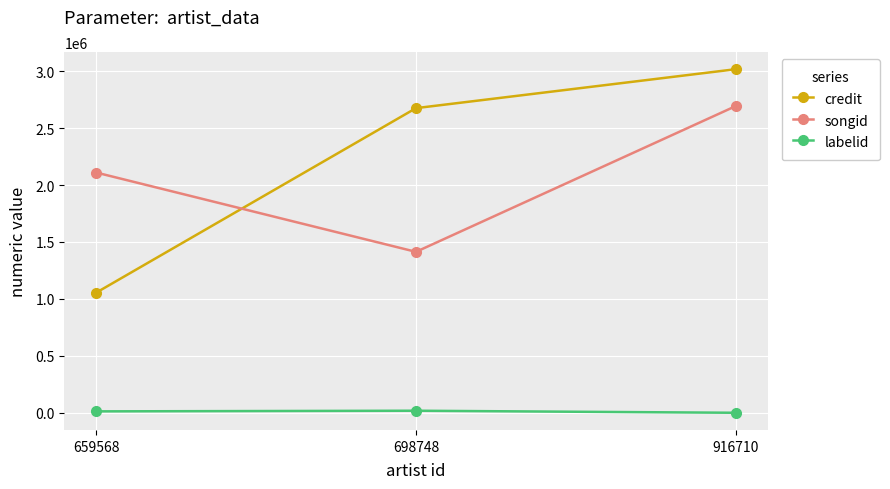

What is the average value of the labelid series?

11440.3